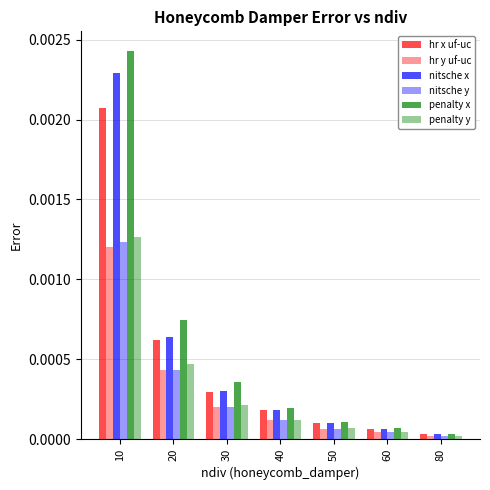

At which label is nitsche x closest to 0?

80